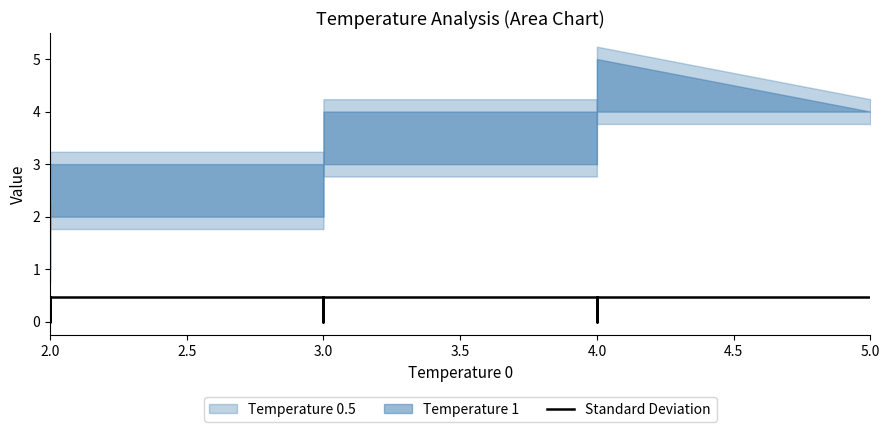

The chart shows a value of 0.0 at 2.0. True or false?

True